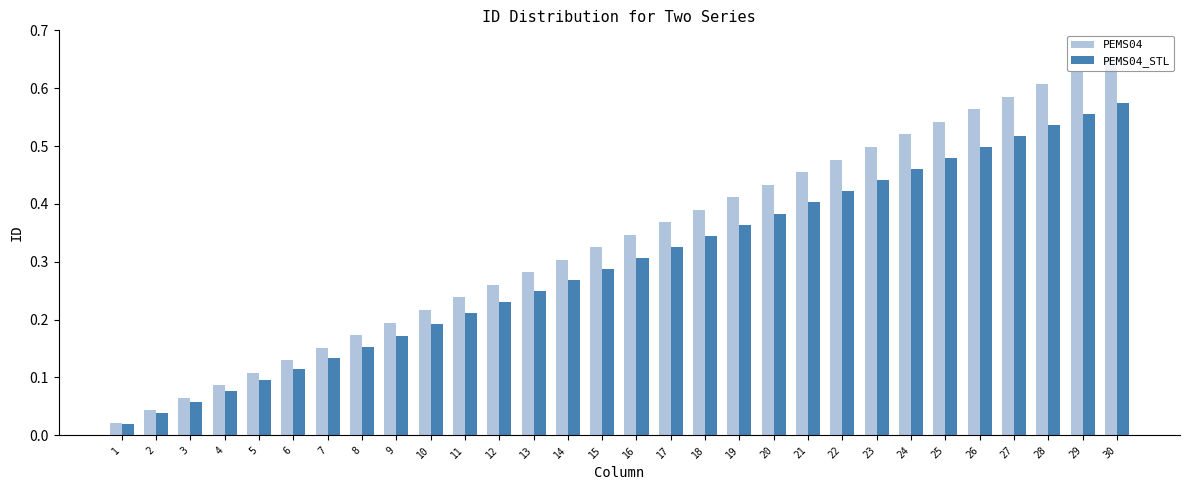

Which series has the largest total across all categories?

PEMS04